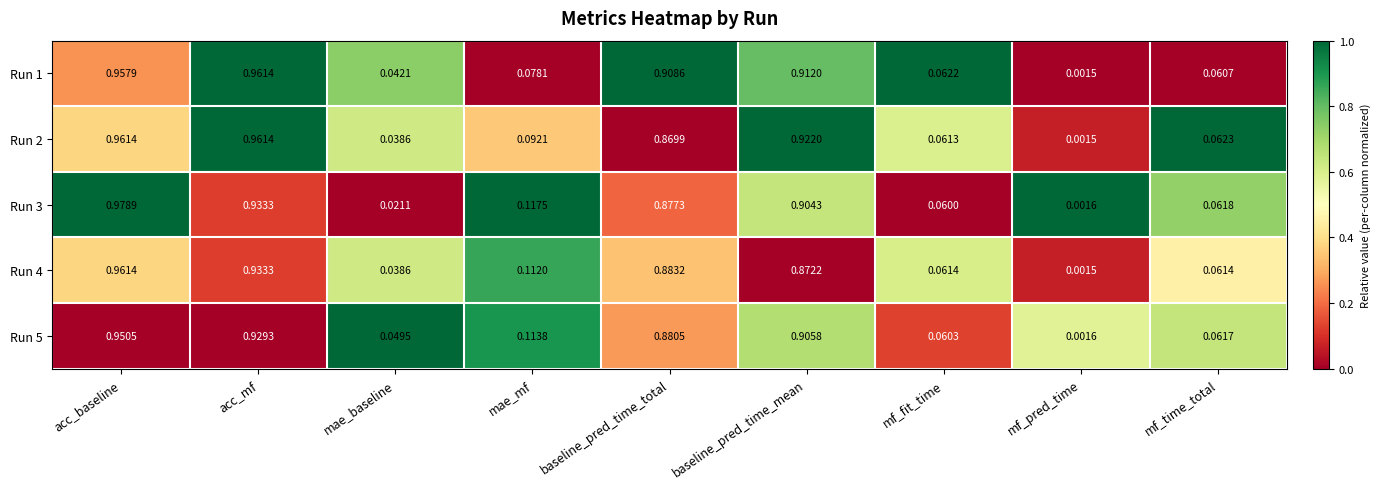

At which category is the sum across all series the highest?

acc_baseline